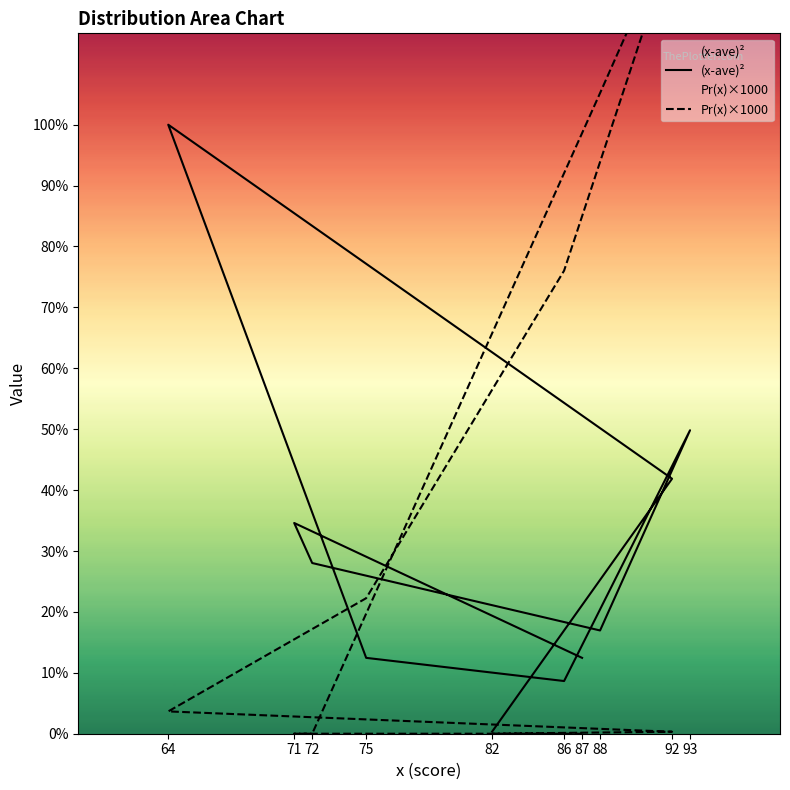

Does the chart display data point markers on the line(s)?

No